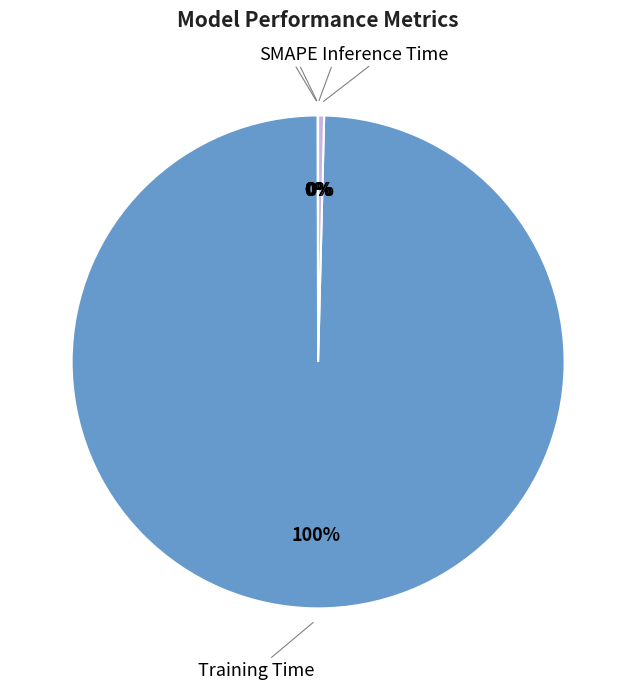

To the nearest percent, what is the difference between the largest and smallest slice percentages?

100%